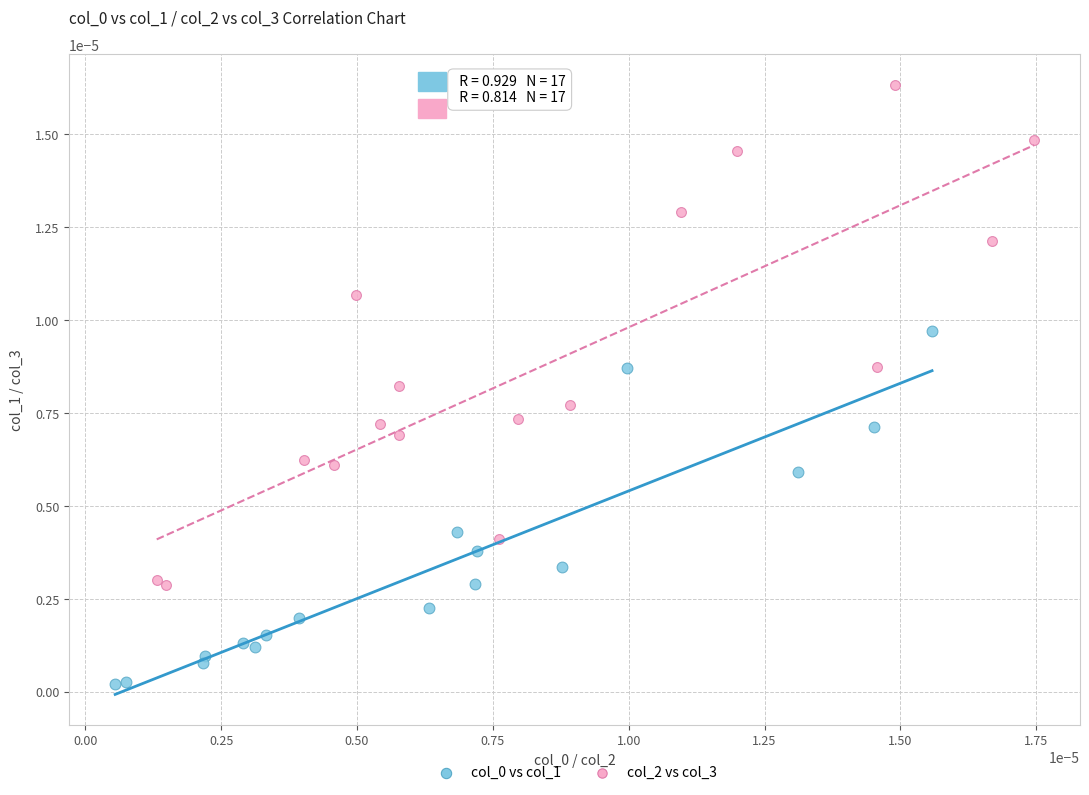

Which series reaches the maximum Y coordinate?

col_2 vs col_3